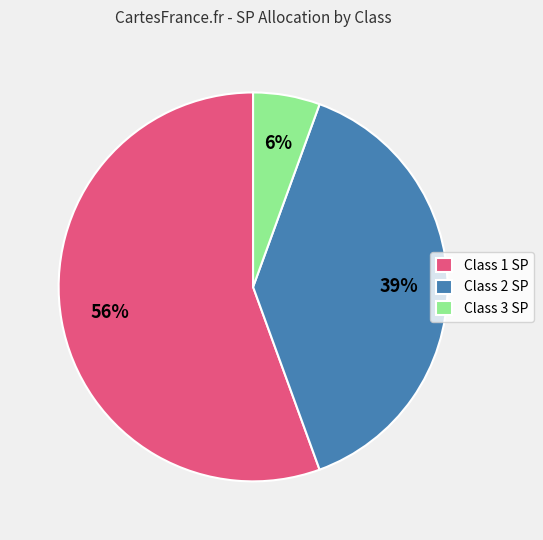

Which has a higher value, Class 3 SP or Class 1 SP?

Class 1 SP